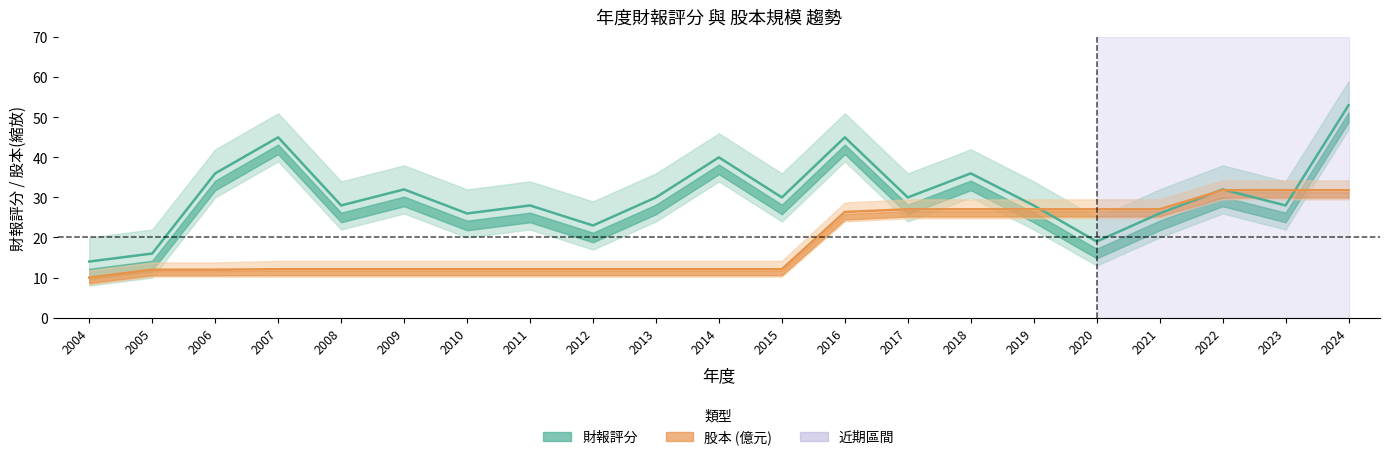

At which category is the sum across all series the highest?

2024